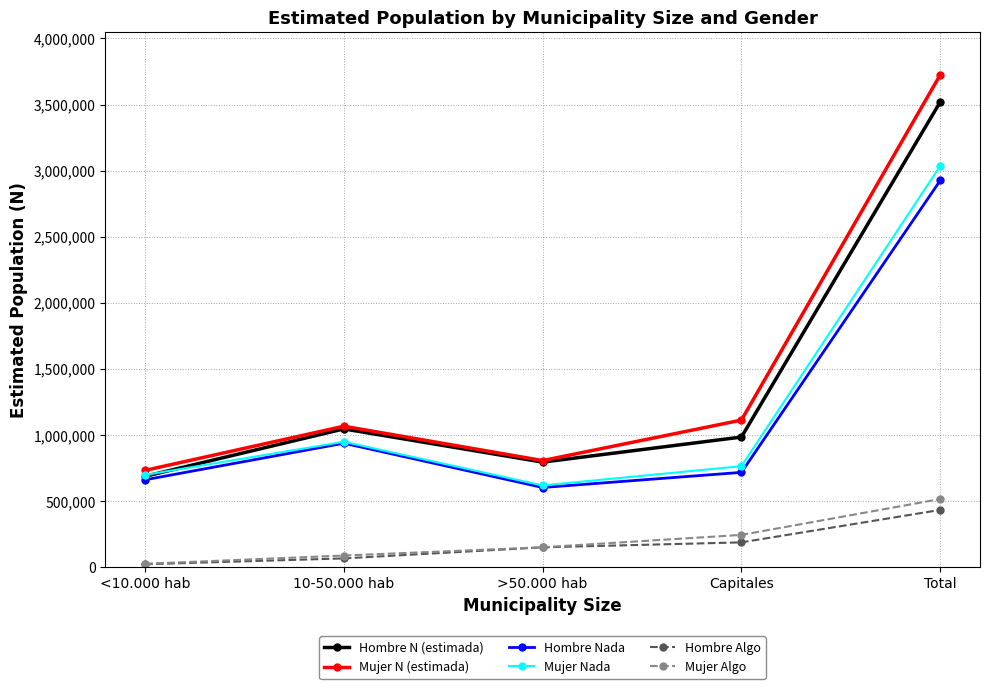

Reading right to left, transcribe all the data shown in this chart.

Hombre N (estimada): 3519953	986180	796659	1047914	689200
Mujer N (estimada): 3725007	1114469	808267	1068092	734180
Hombre Nada: 2926353	719156	604724	939552	662921
Mujer Nada: 3036490	766094	620369	950264	699765
Hombre Algo: 435167	189824	152324	68598	24422
Mujer Algo: 517320	246376	152792	90217	27935